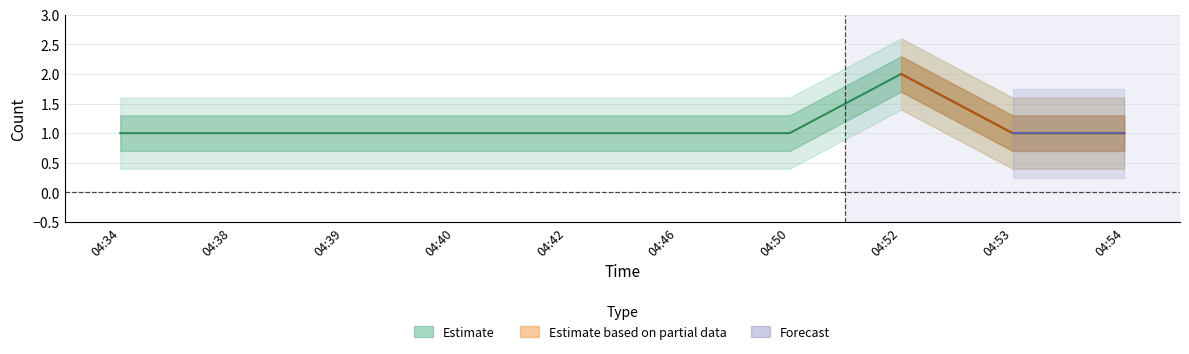

Which category has the lowest value across all series?

04:34